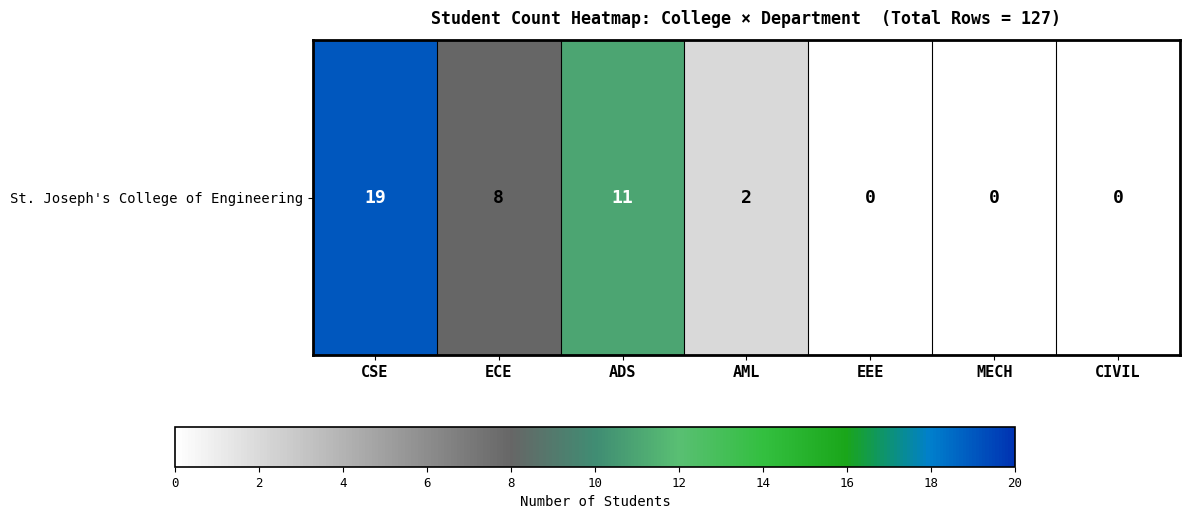

List the labels in order of value, smallest first.

EEE, MECH, CIVIL, AML, ECE, ADS, CSE